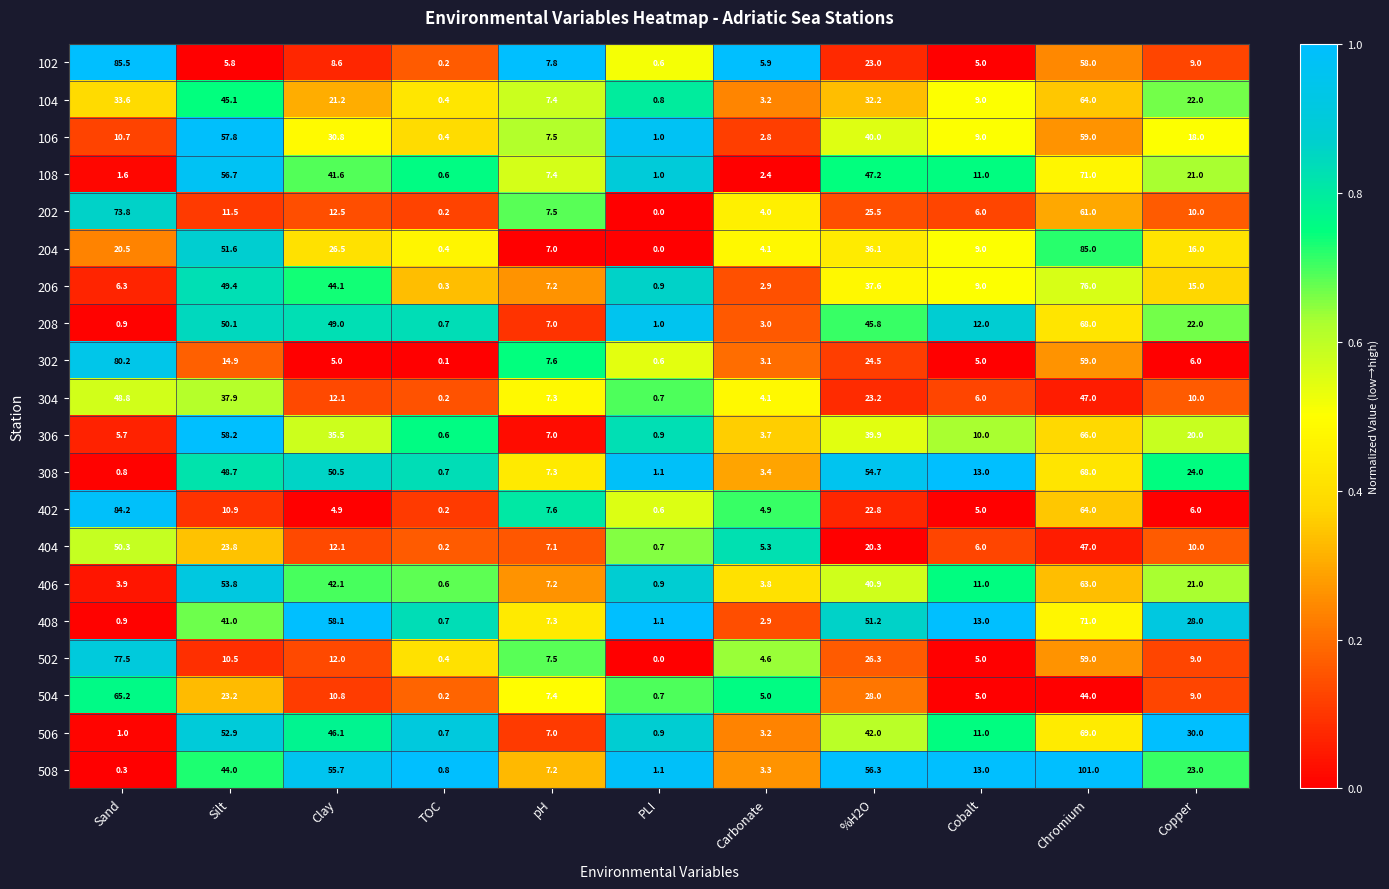

Rank the categories by 506 value from highest to lowest.

Chromium, Silt, Clay, %H2O, Copper, Cobalt, pH, Carbonate, Sand, PLI, TOC